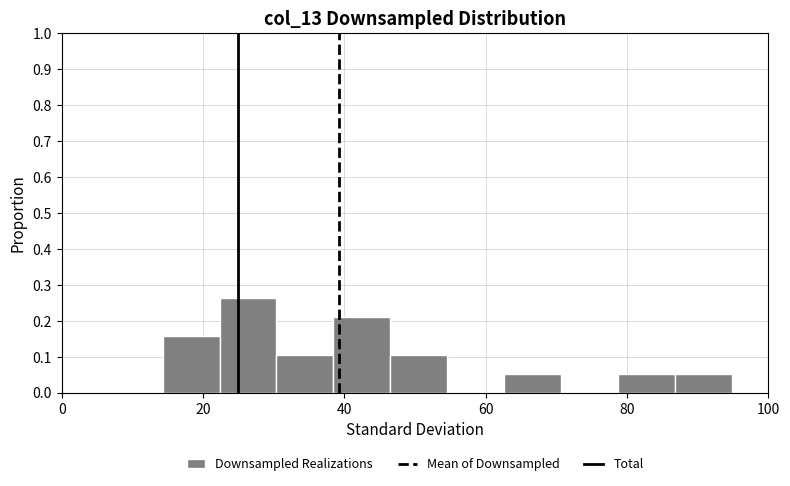

Reading left to right, list every bar in this chart as the range it spans on the x-axis followed by its height. Neither the bar edges nor the heights are printed on the chart, so give them approximately, as read against the axes.

14 to 22: 0.16
22 to 30: 0.26
30 to 38: 0.11
38 to 46: 0.21
46 to 54: 0.11
54 to 62: 0
62 to 70: 0.05
70 to 78: 0
78 to 86: 0.05
86 to 94: 0.05